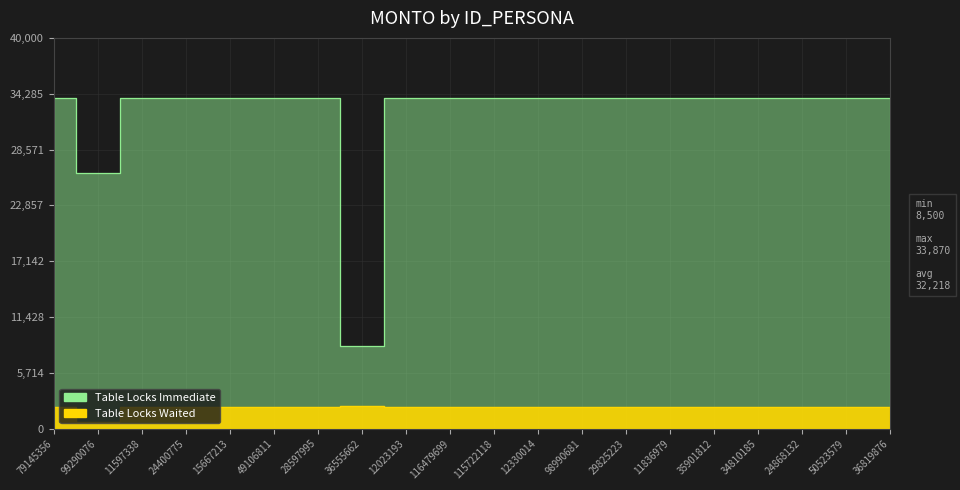

The Table Locks Immediate series shows 10271.1 at 29825223. True or false?

False